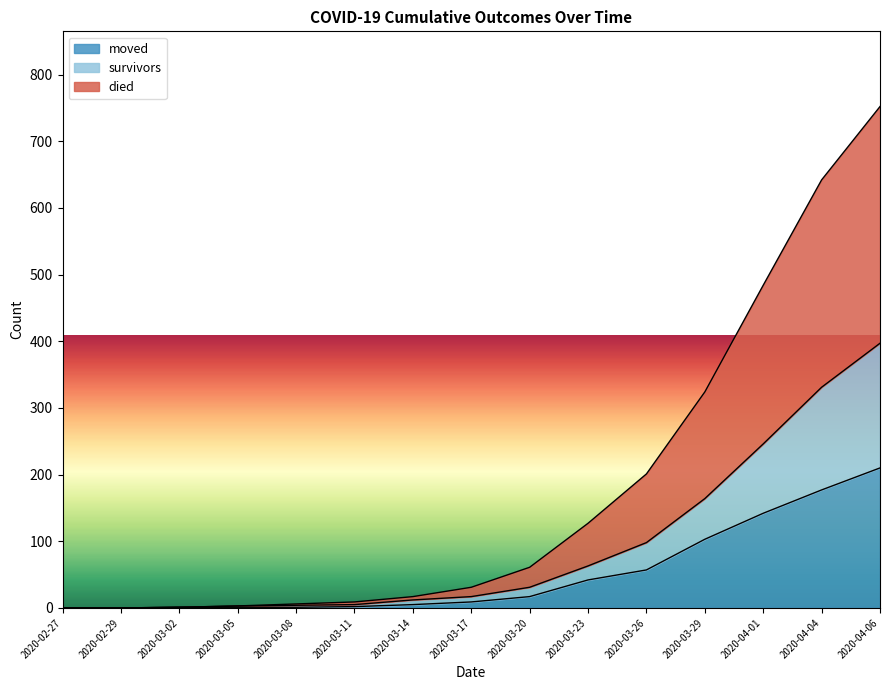

Which series has the largest range (max minus min)?

died